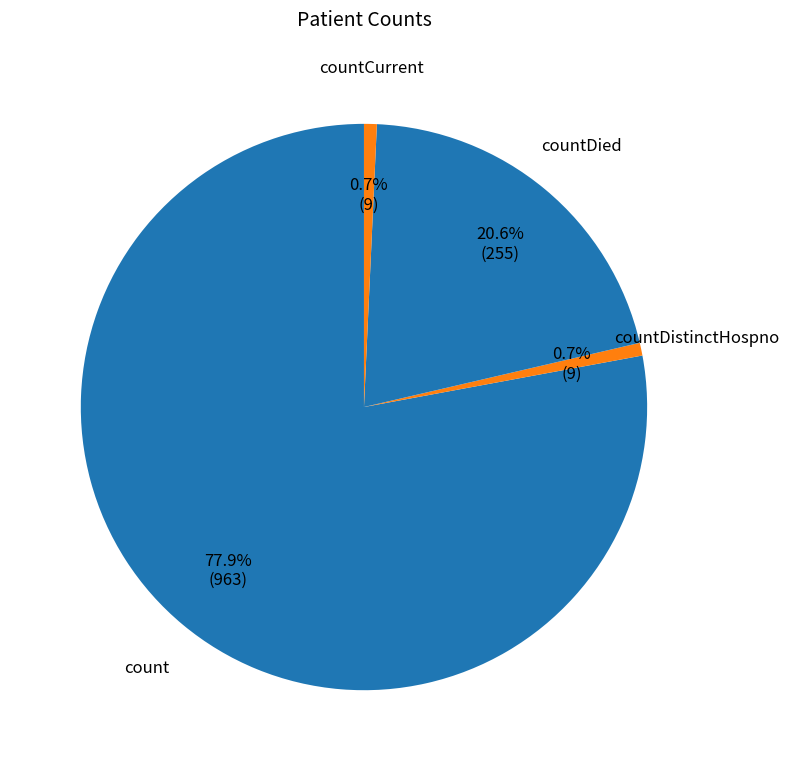

Between countDied and countCurrent, which is larger?

countDied